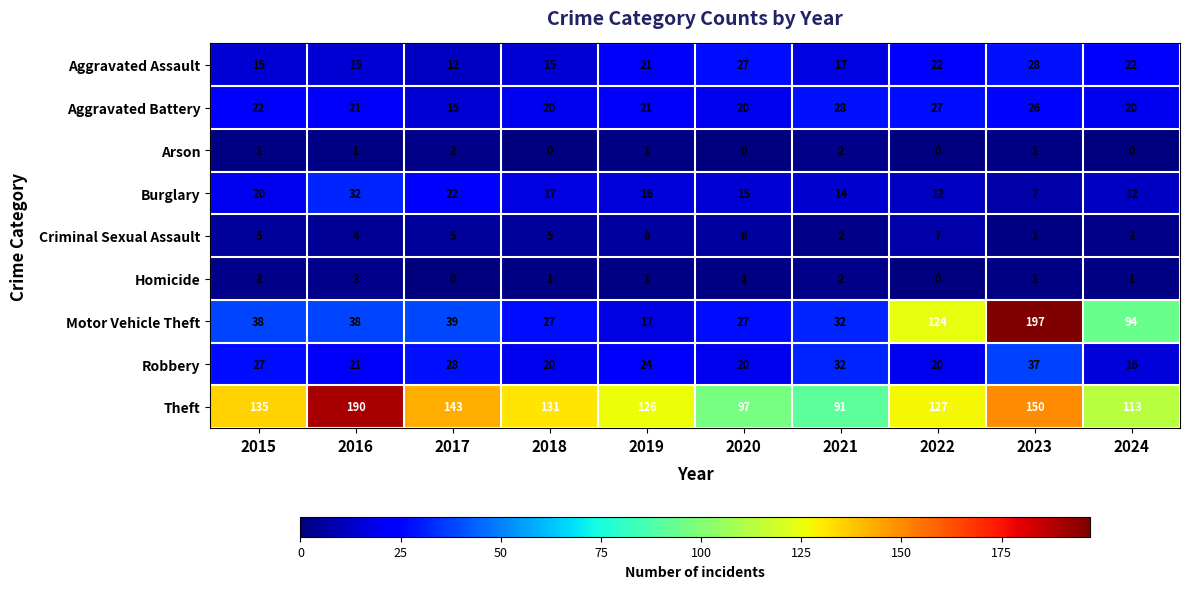

Which series changed the most between 2016 and 2023?

Motor Vehicle Theft